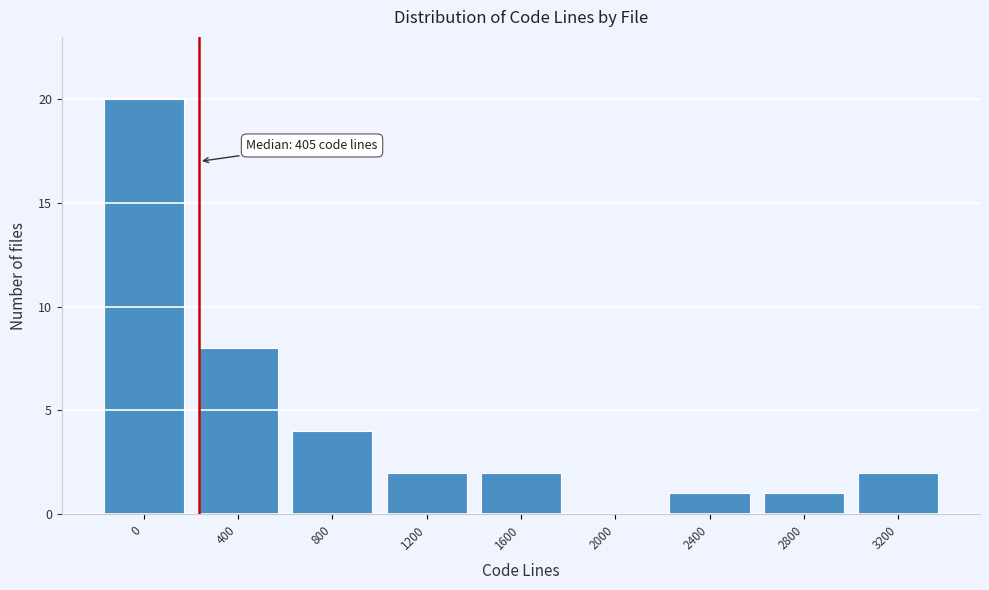

Reading right to left, what are all the values shown in this chart?

3200=2	2800=1	2400=1	2000=0	1600=2	1200=2	800=4	400=8	0=20